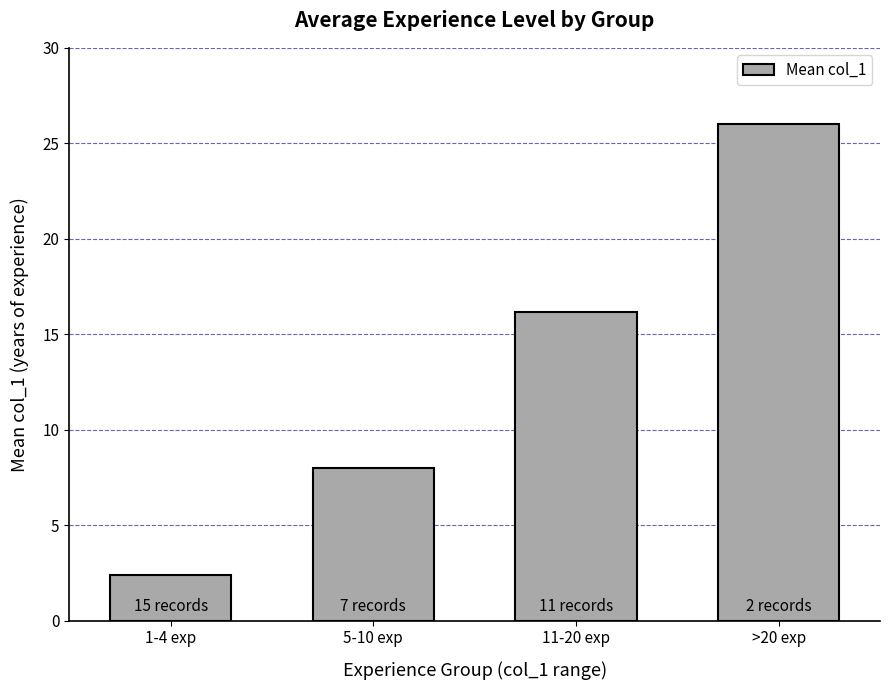

What is the average value?

13.1